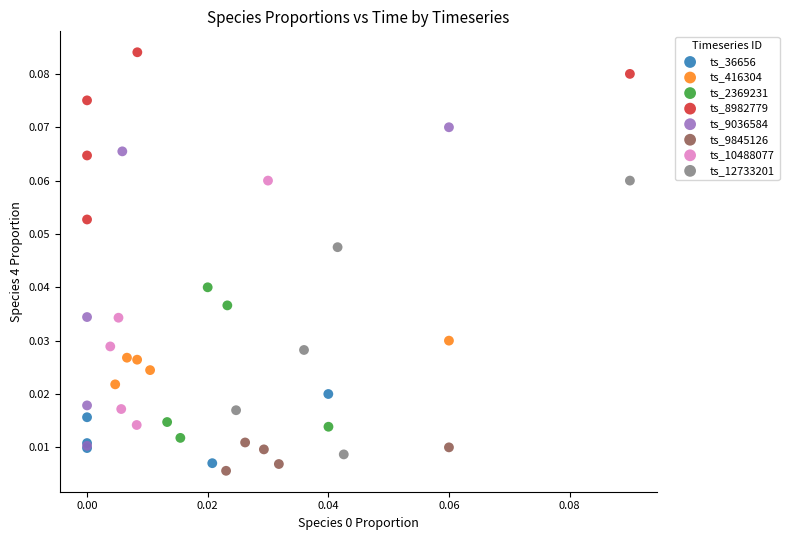

Which series has the largest Y range (max minus min)?

ts_9036584